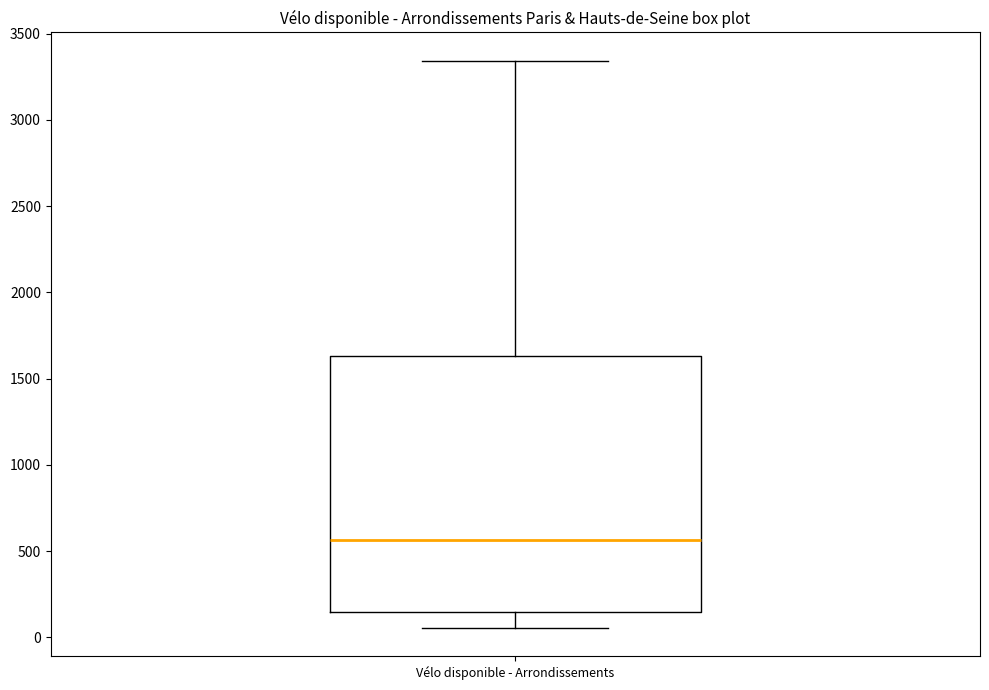

Transcribe this box plot: give where the median line is, the range the box spans, and where the two whiskers end, as read against the y-axis. The values are not printed on the chart, so give them approximately, as read against the axis.

median 550, box 150 to 1650, whiskers 50 to 3350